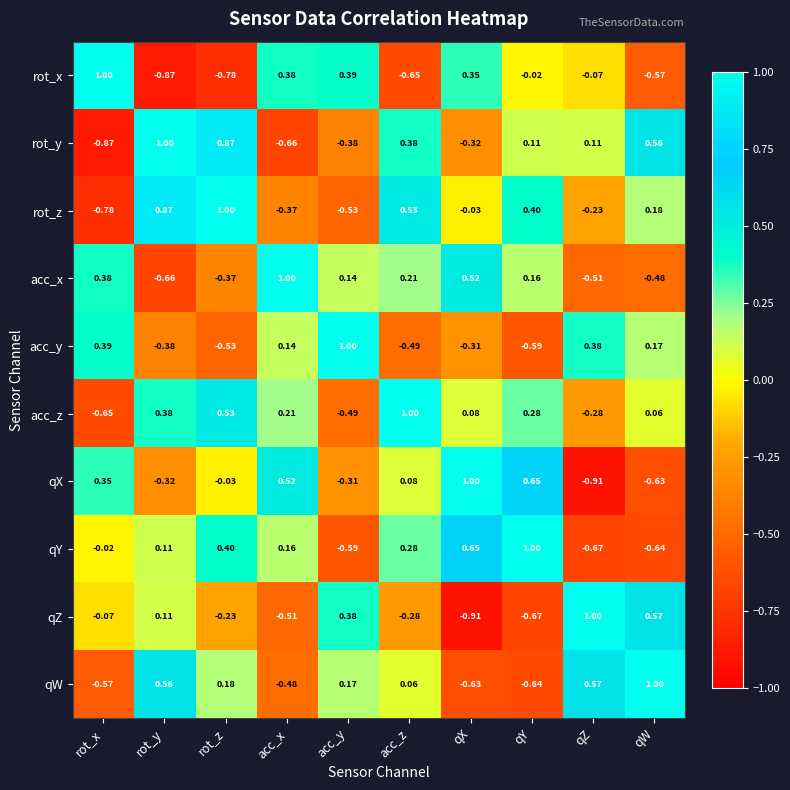

How many data points does each series have?

10